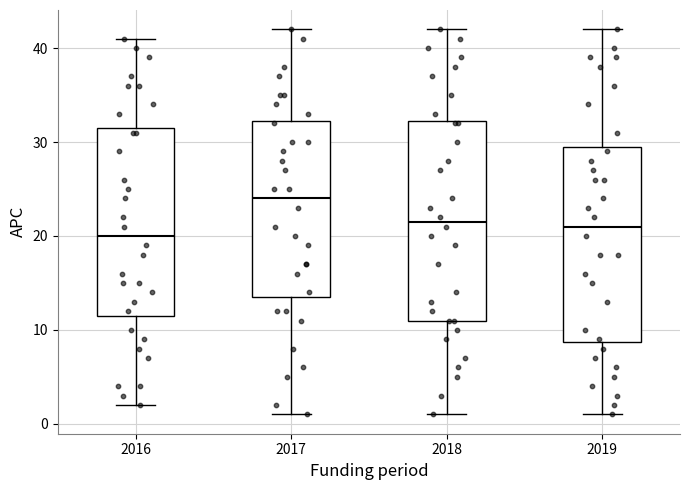

Reading left to right, read every box against the y-axis: the position of its median line, the range the box covers, and the ends of its whiskers. The values are not printed on the chart, so give them approximately, as read against the axis.

2016: median 20, box 12 to 32, whiskers 2 to 41
2017: median 24, box 14 to 32, whiskers 1 to 42
2018: median 22, box 11 to 32, whiskers 1 to 42
2019: median 21, box 9 to 30, whiskers 1 to 42